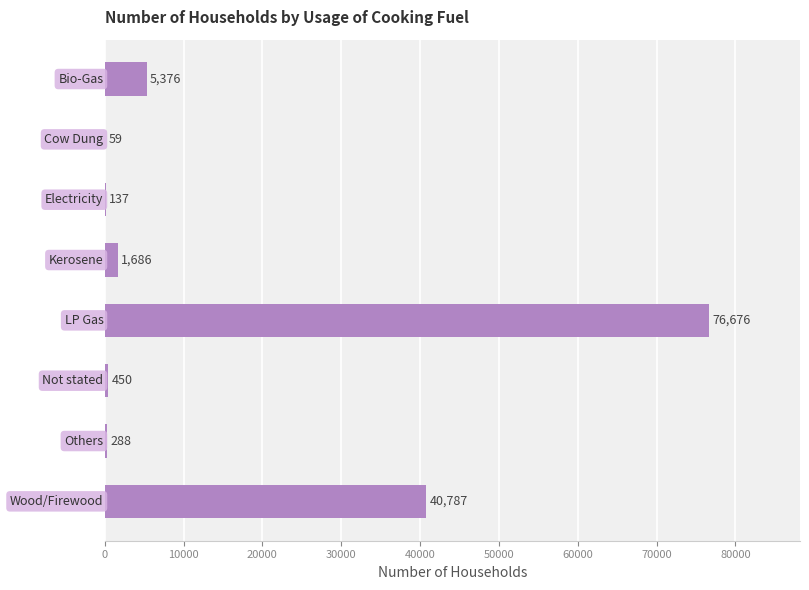

What is the maximum value shown in the chart?

76676